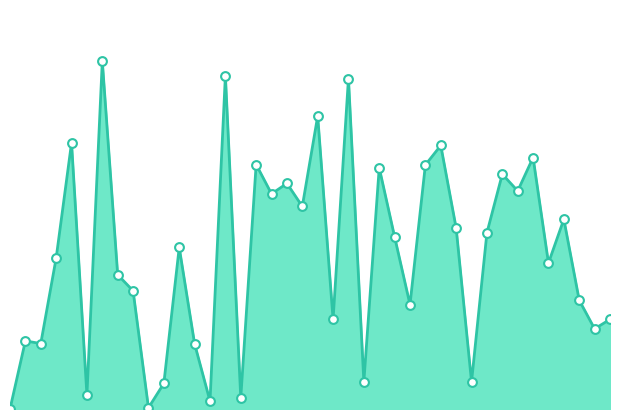

How many lines are shown in the chart?

1